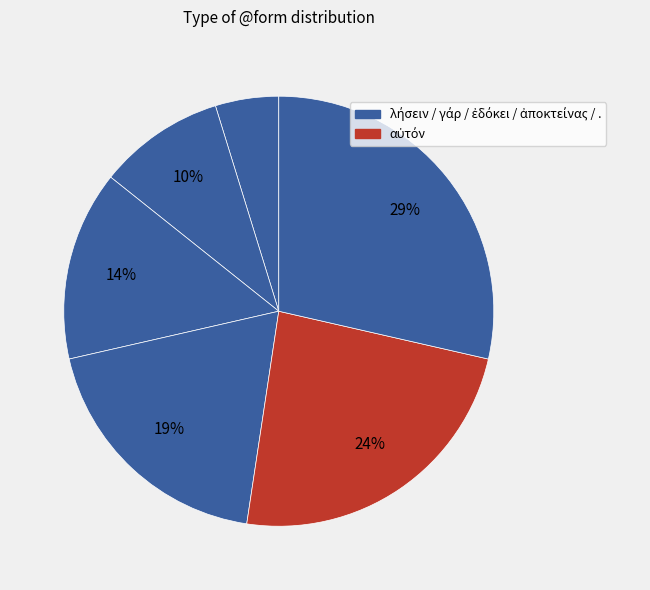

Count the number of slices in the pie.

6